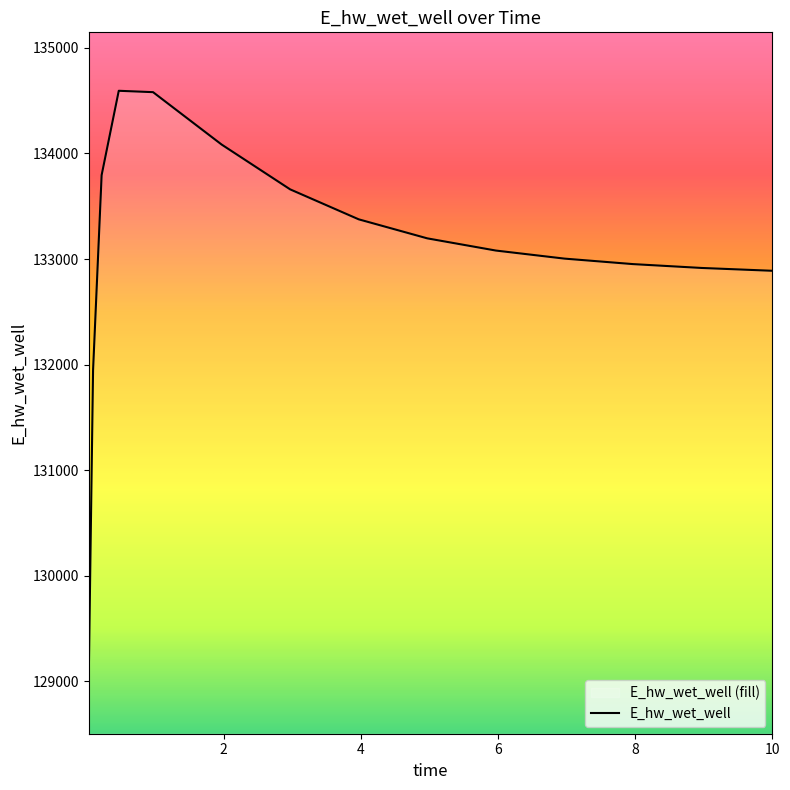

True or false: the data shows 76823.7 at 1.96875.

False